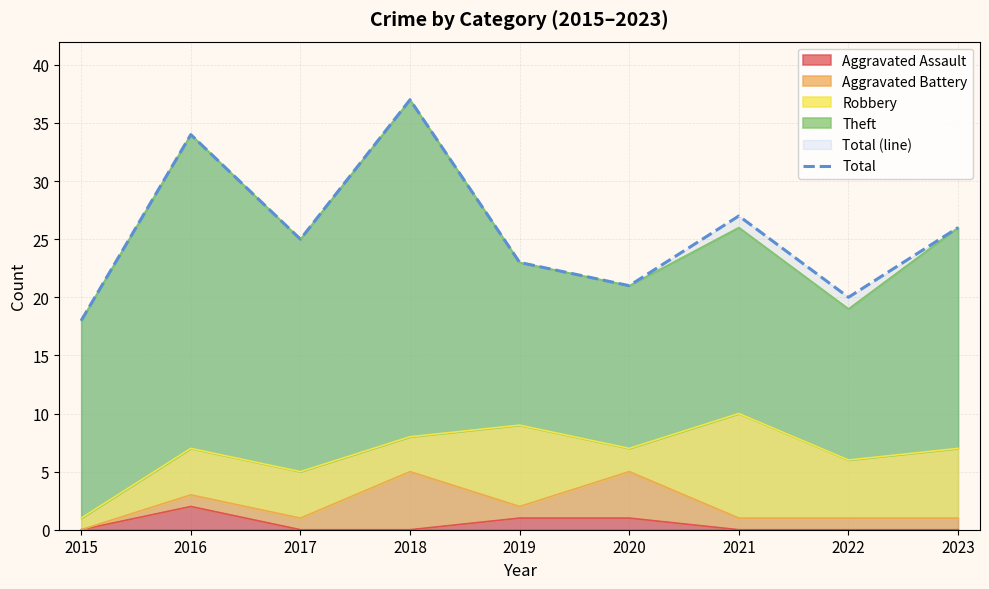

Is it true that the value at 2020 is 6?

False